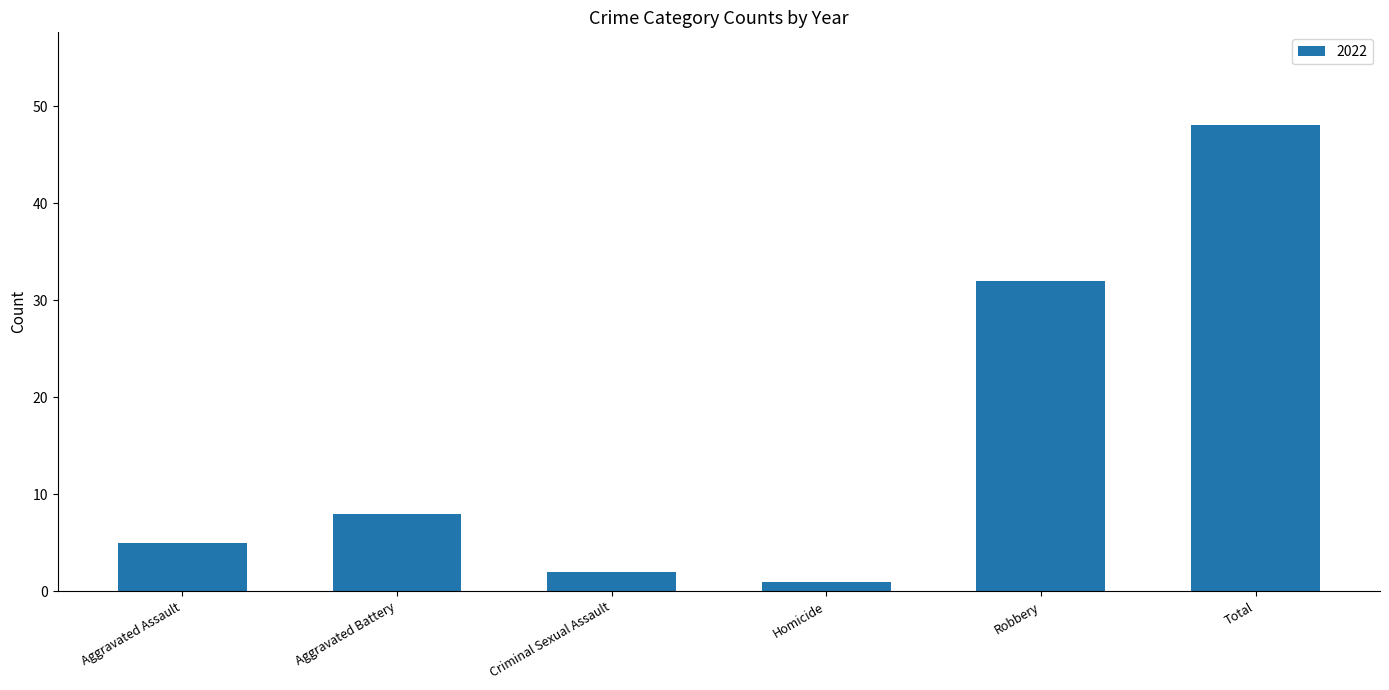

What is the sum of the values at Aggravated Battery and Robbery?

40